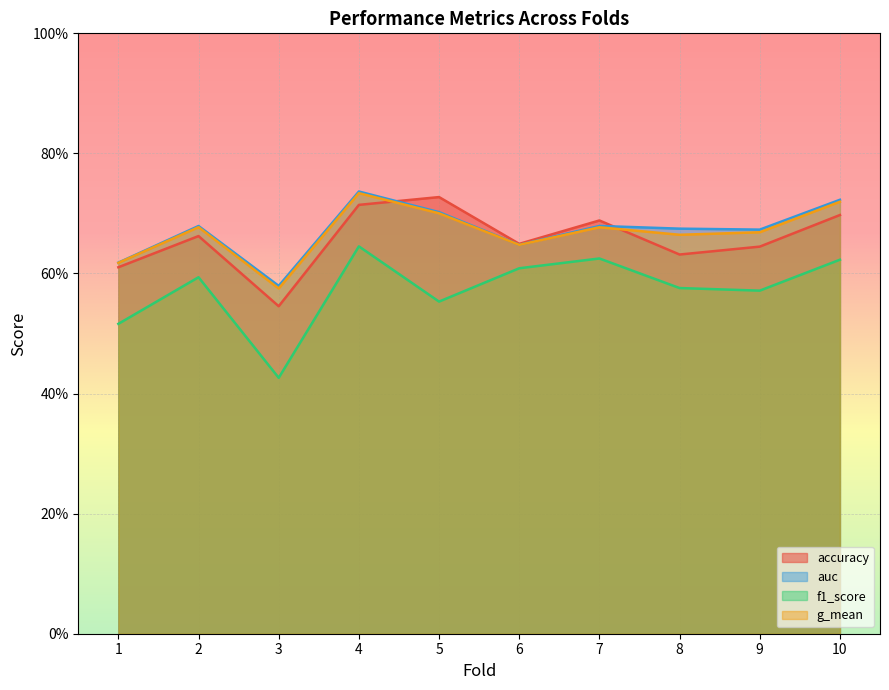

Is the value of accuracy at 3 greater than the value of g_mean at 10?

No